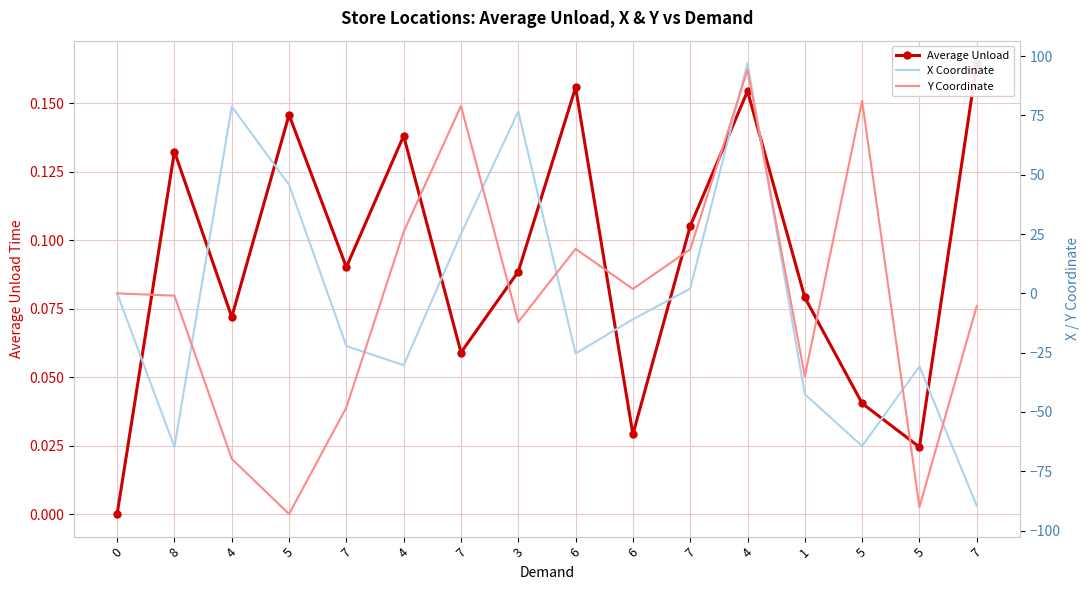

Reading right to left, extract all data points from this chart.

Average Unload: 0.2	0.0	0.0	0.1	0.2	0.1	0.0	0.2	0.1	0.1	0.1	0.1	0.1	0.1	0.1	0.0
X Coordinate: -89.6	-30.8	-64.4	-42.5	97.0	2.0	-10.9	-25.4	76.6	25.1	-30.3	-22.2	45.8	78.8	-64.7	0.0
Y Coordinate: -5.3	-90.1	81.1	-34.9	94.2	18.6	1.9	18.7	-12.1	79.0	25.9	-48.1	-93.0	-69.7	-1.0	0.0